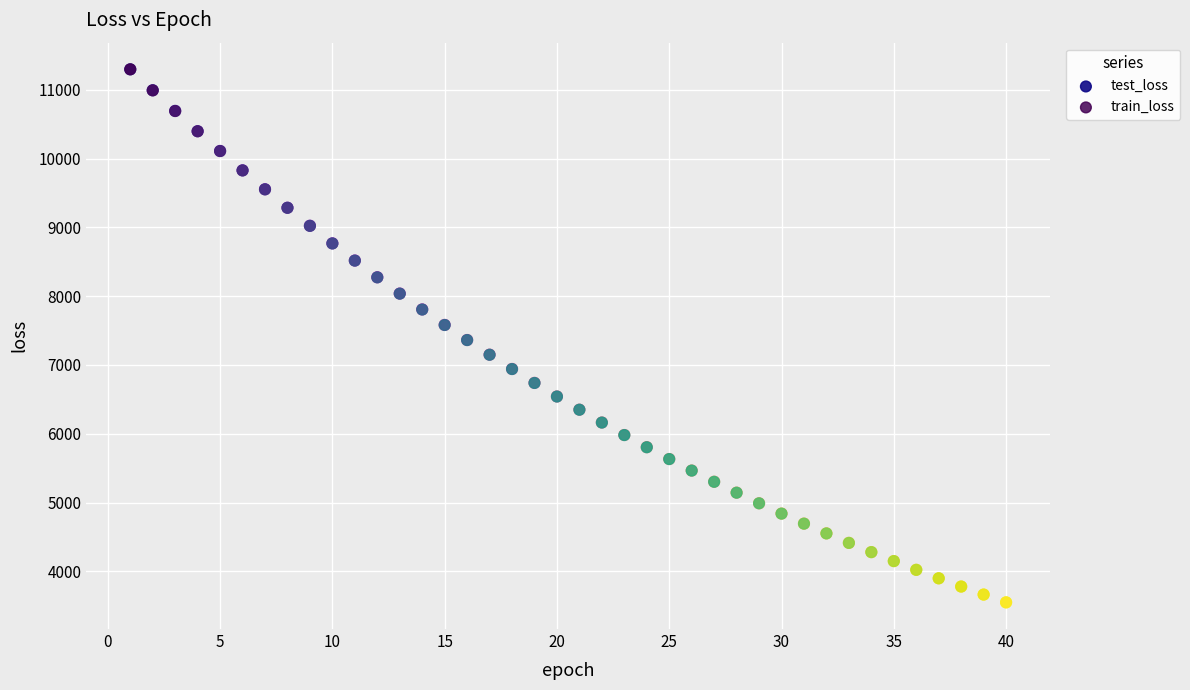

What are all the series names shown in the legend?

test_loss, train_loss